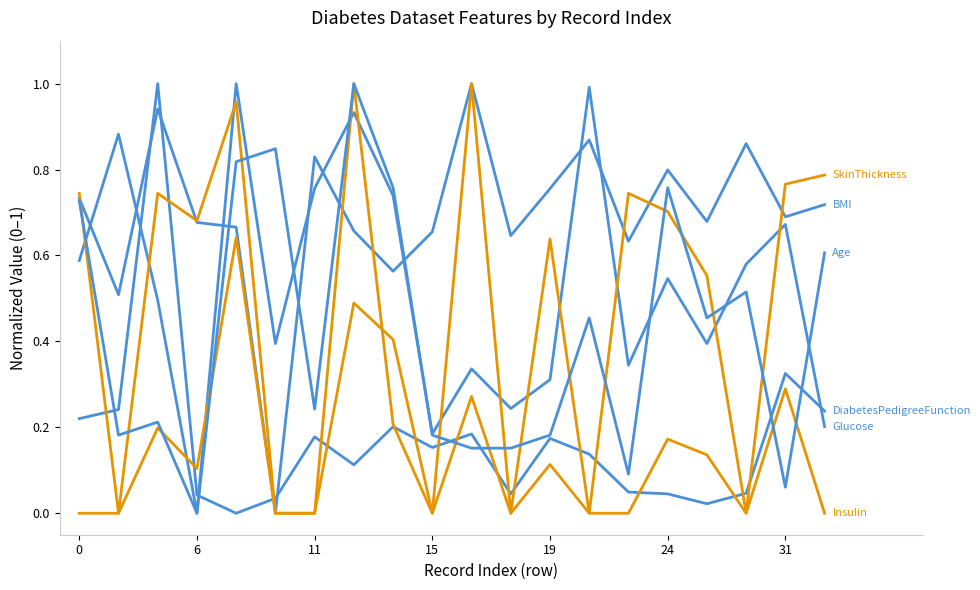

Does the chart have visible grid lines?

No